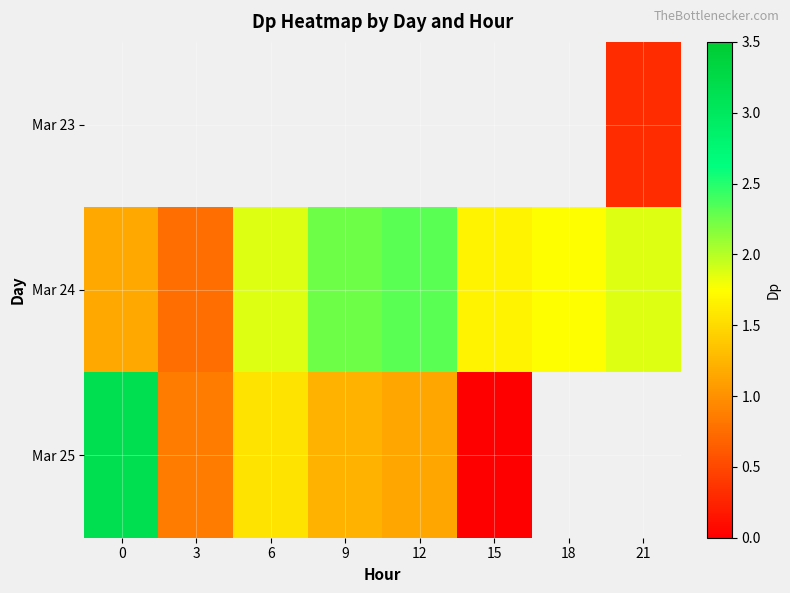

At 3, list the series in order from largest to smallest.

Mar 25, Mar 23, Mar 24